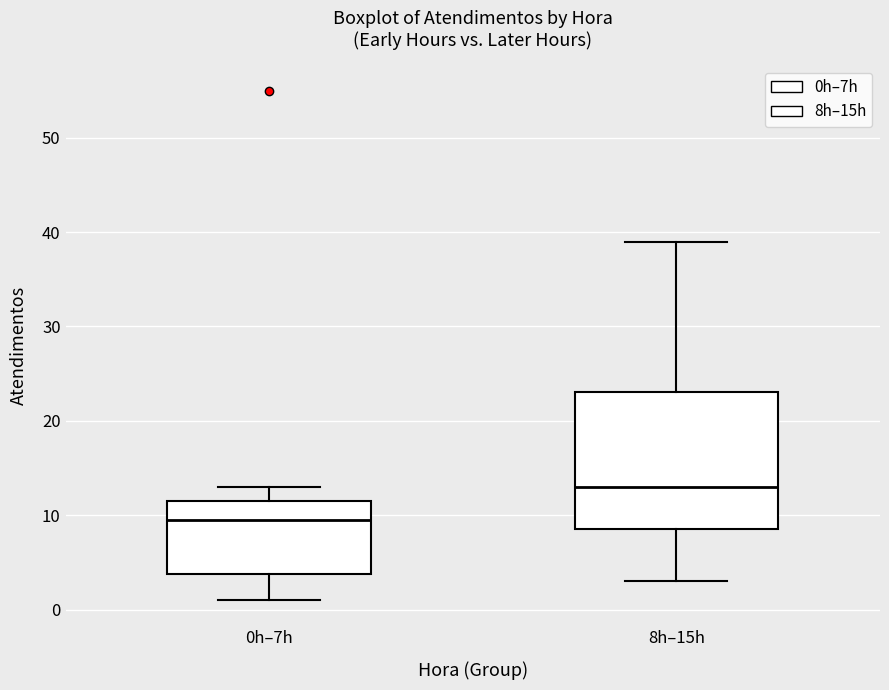

Comparing the boxes themselves (not the whiskers), which one is the tallest?

8h–15h